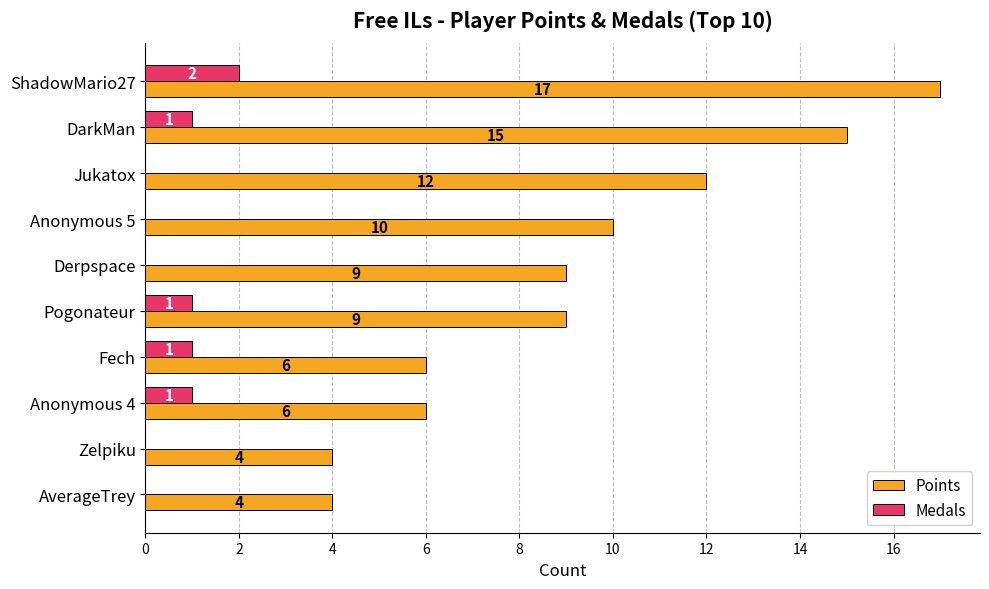

True or false: Medals has a value of 0 at Anonymous 5.

True